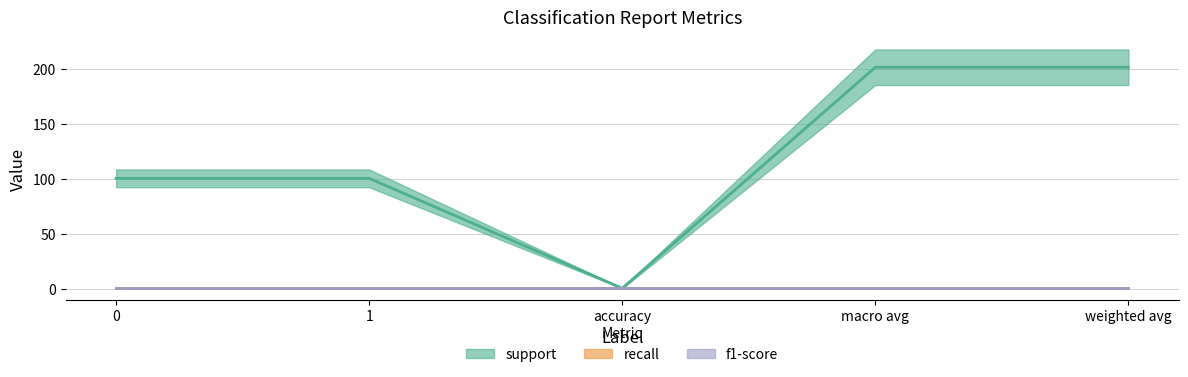

What are all the series names shown in the legend?

support, recall, f1-score